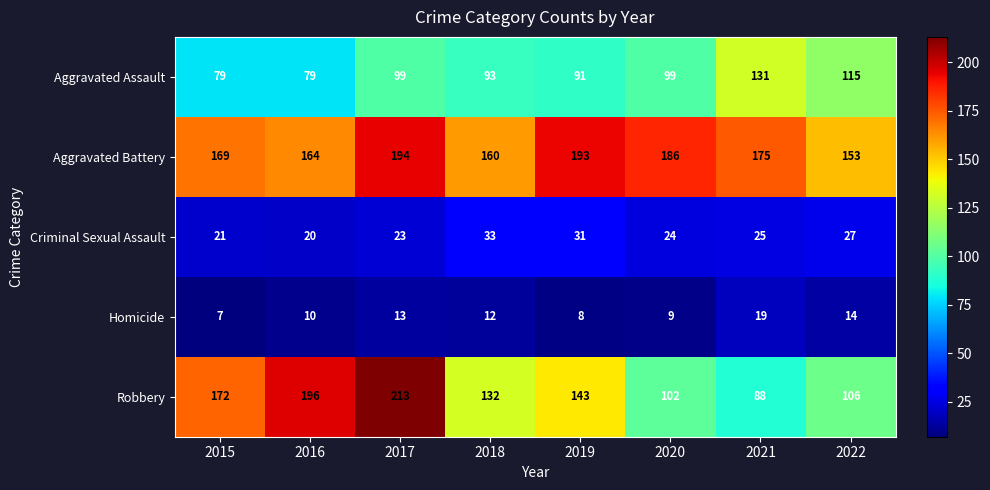

What is the sum of all Aggravated Assault values?

786